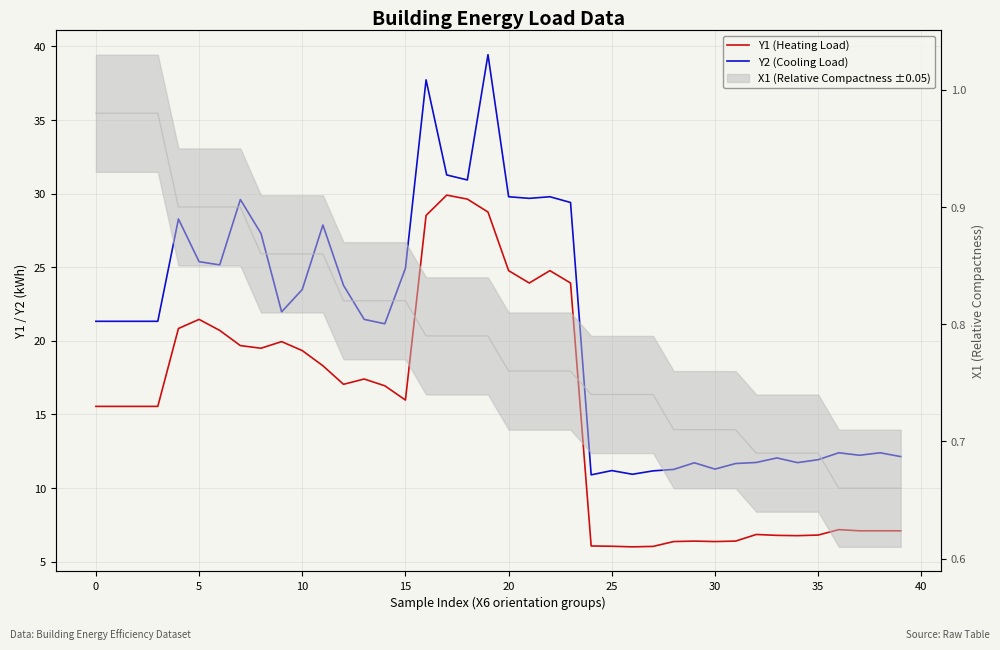

What is the difference between the maximum and minimum values in the Y2 (Cooling Load) series?

28.5